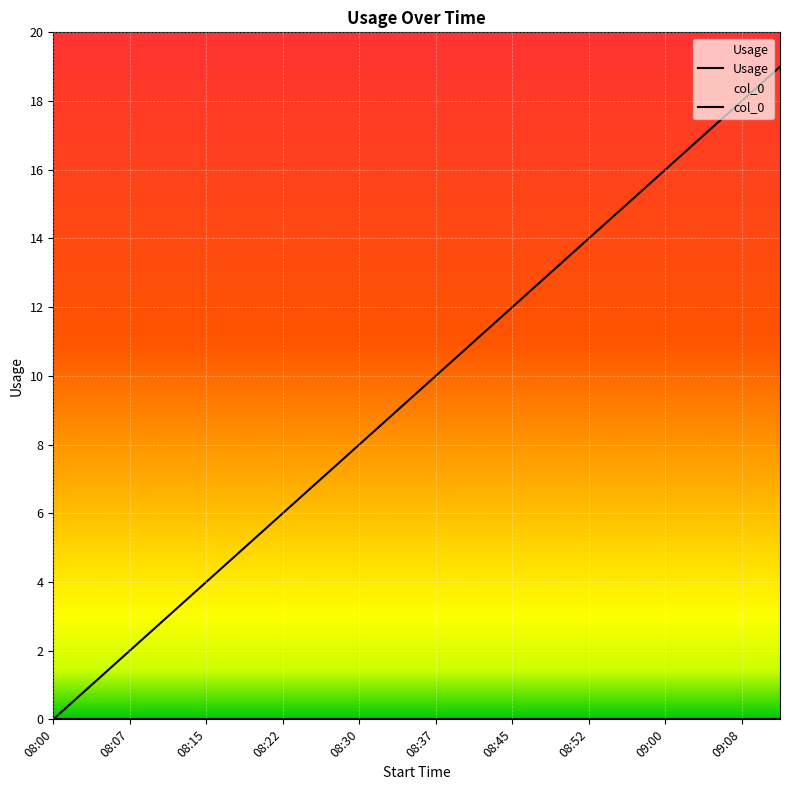

What position from the left is 08:26?

8